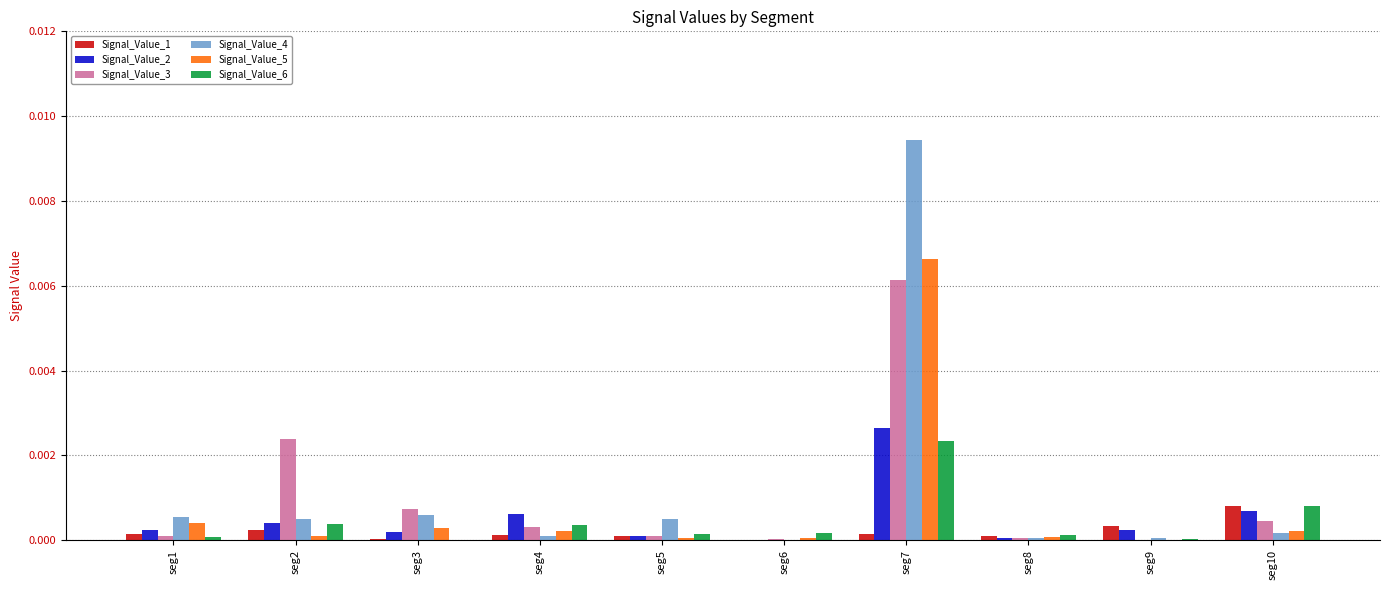

At which label does Signal_Value_5 reach its peak?

seg7